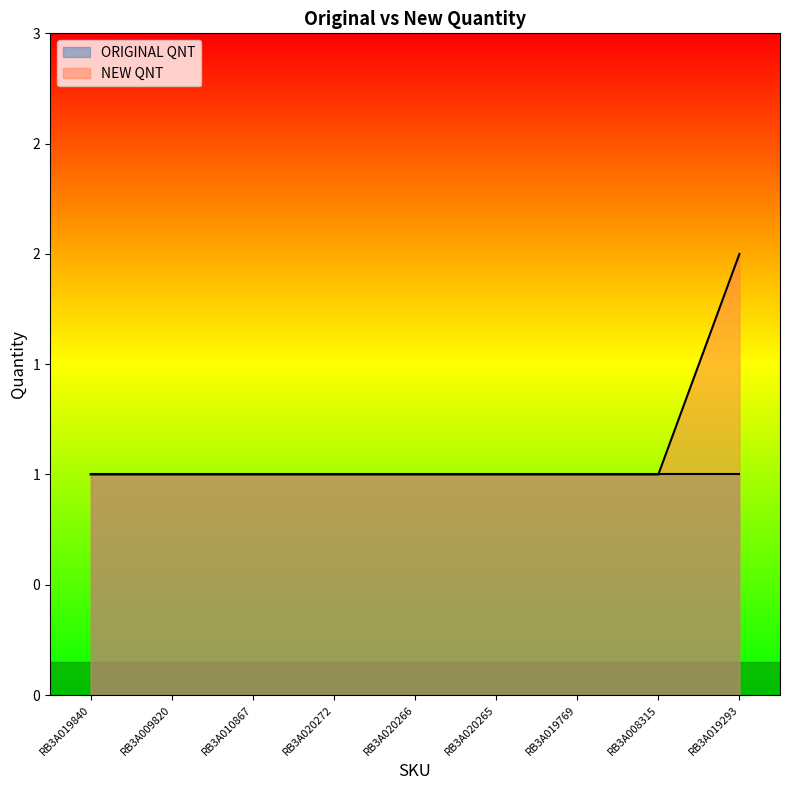

How many data points are above 1?

1